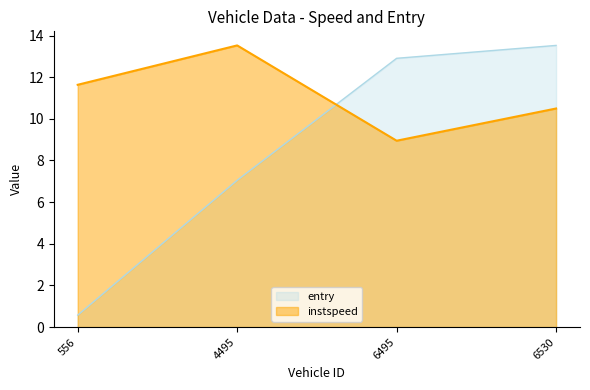

List the labels in order of instspeed value, smallest first.

6495, 6530, 556, 4495